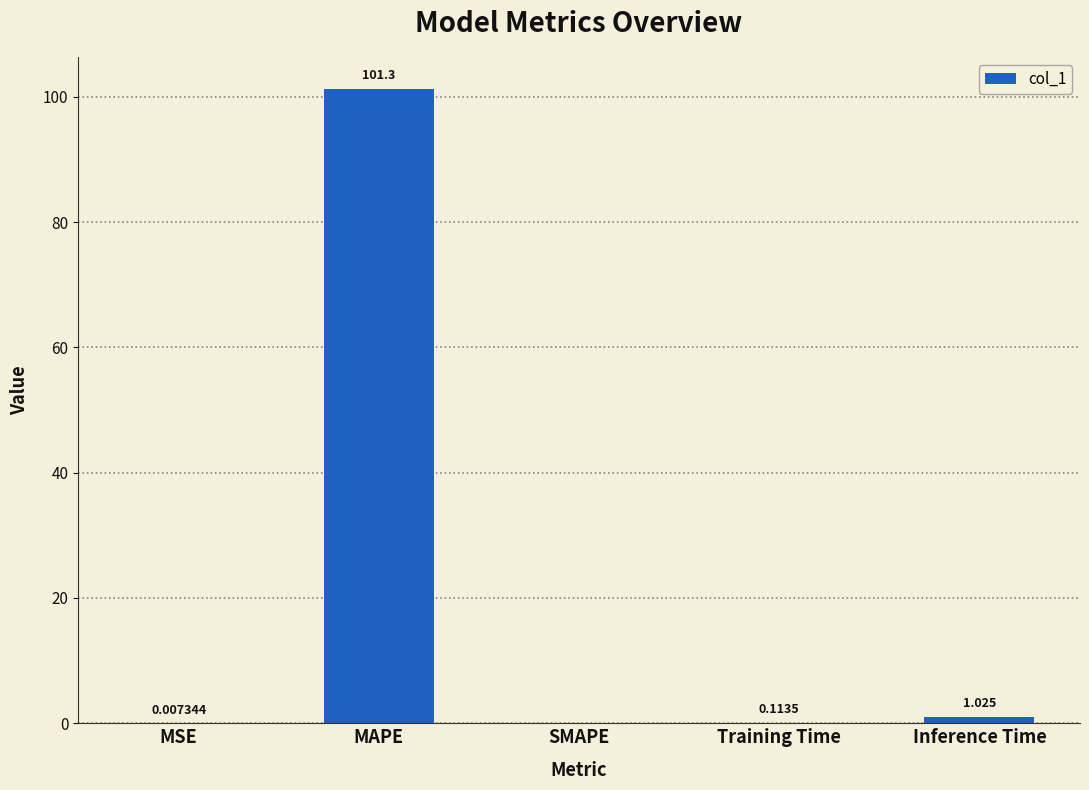

Which has a higher value, Training Time or Inference Time?

Inference Time